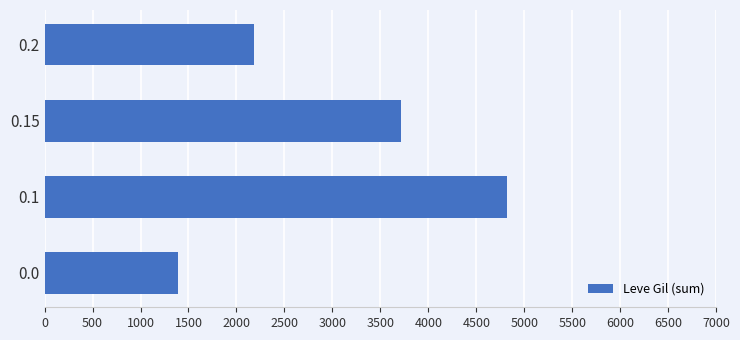

How many bars are there in total?

4